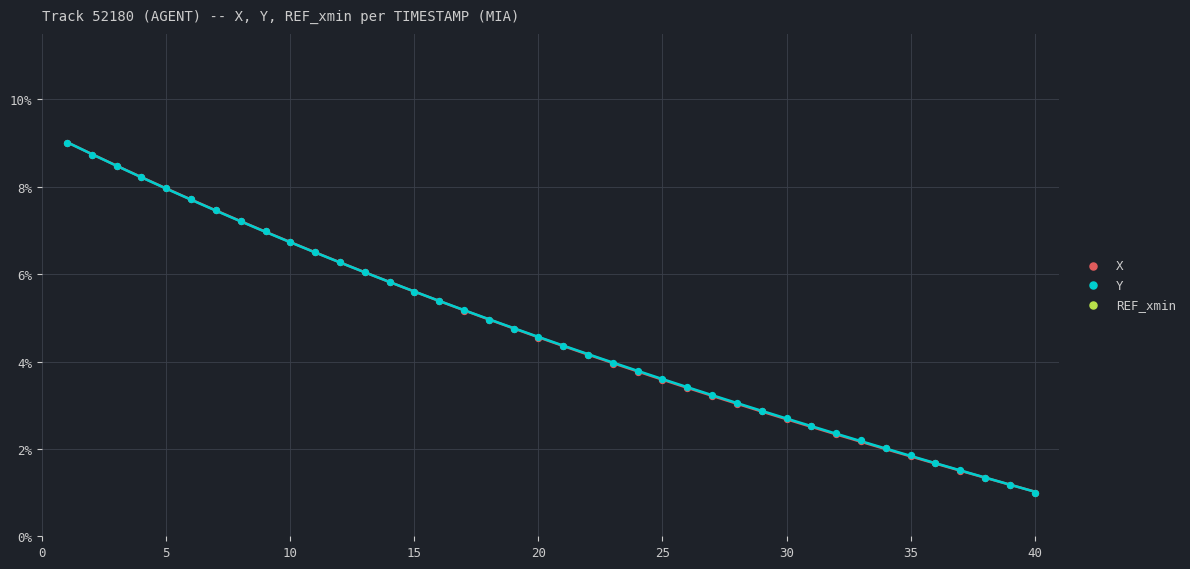

At how many categories does at least one series exceed 0?

40